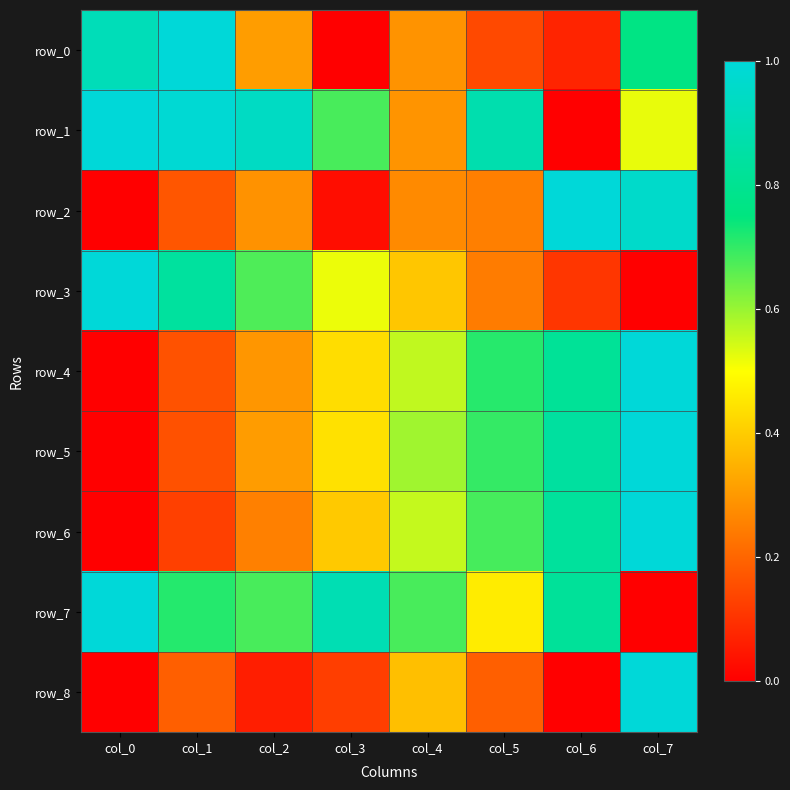

At which category is the sum across all series the highest?

col_7